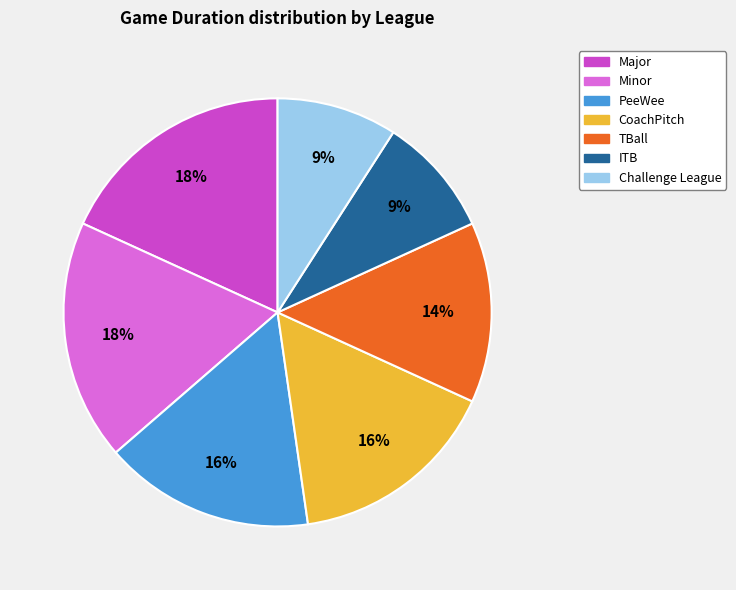

What percentage is the ITB slice, to the nearest percent?

9%